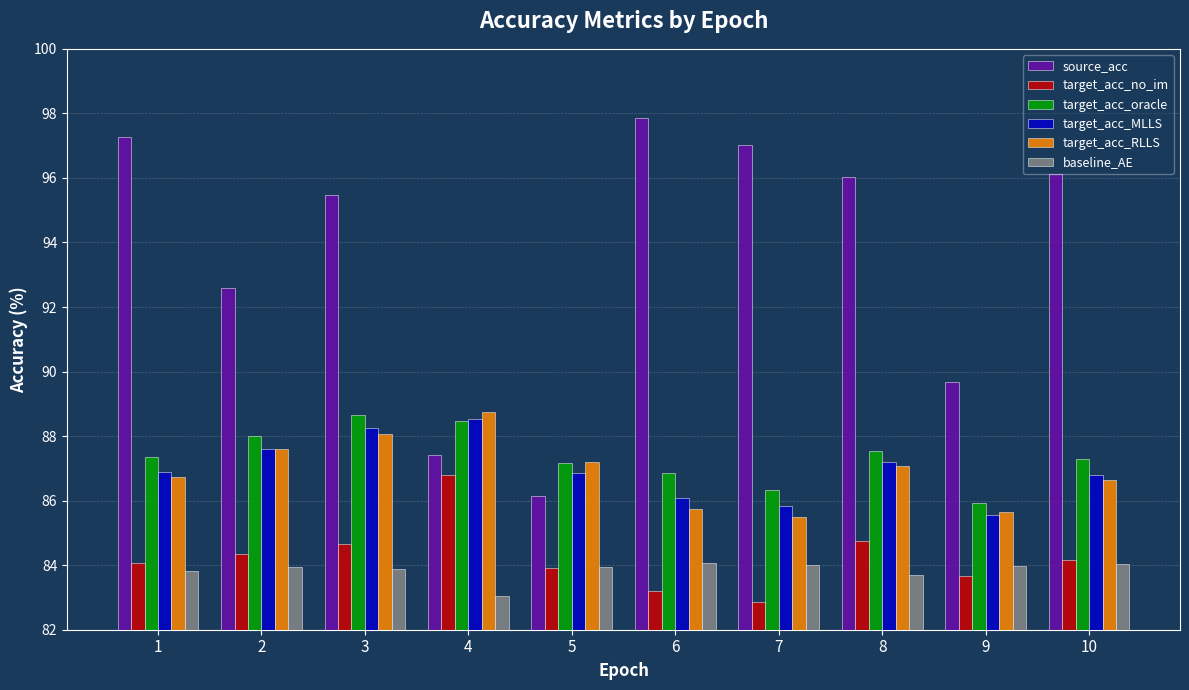

Count the number of categories in the chart.

10